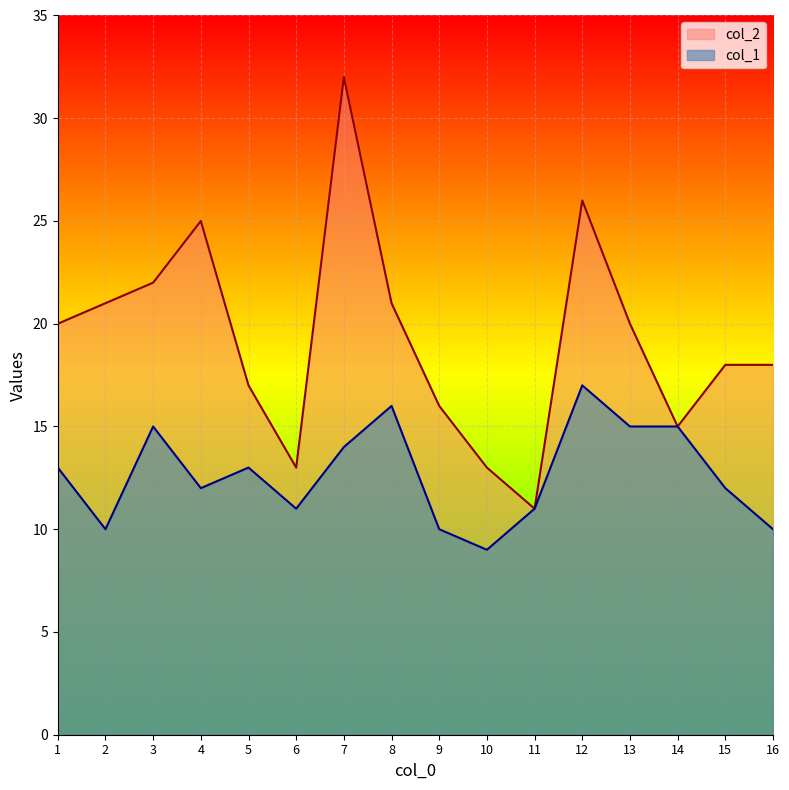

What is the sum of all col_2 values?

308